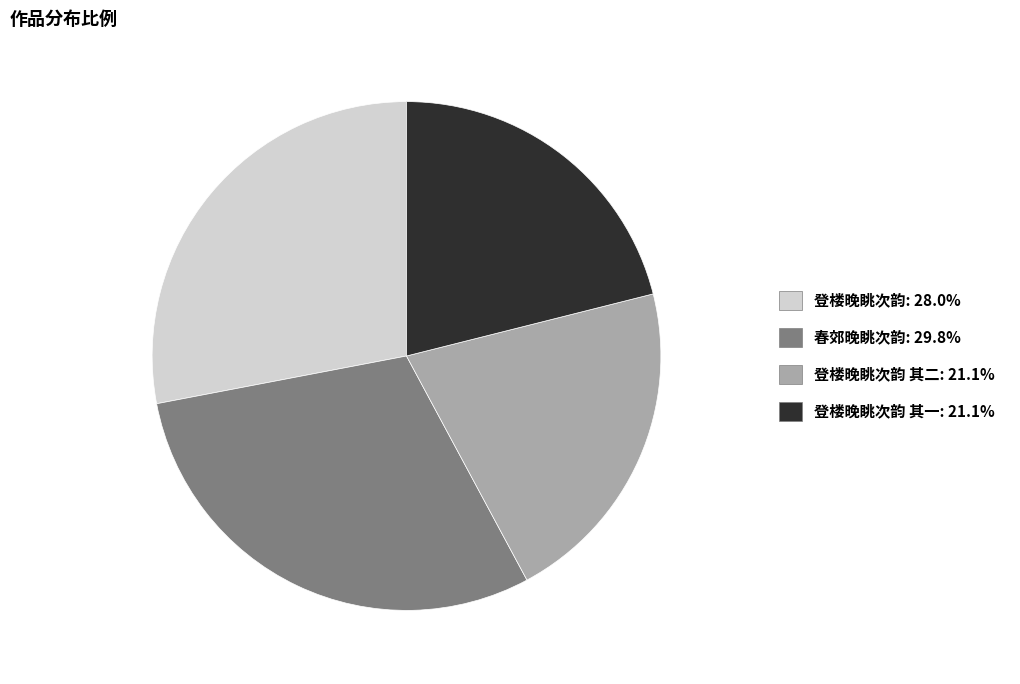

Combined, do 登楼晚眺次韵: 28.0% and 登楼晚眺次韵 其二: 21.1% account for over 50%?

No